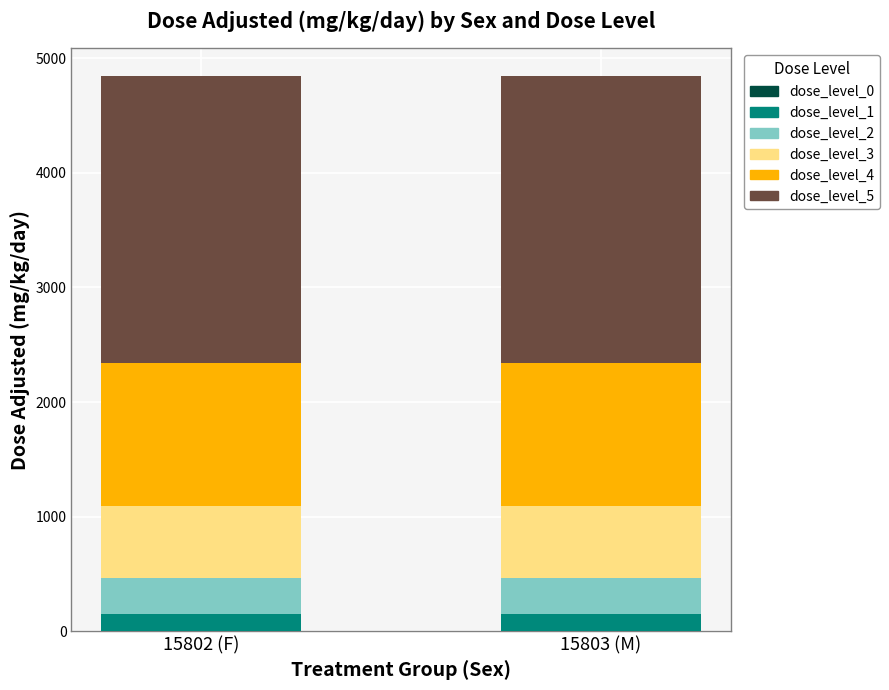

What is the lowest value of the dose_level_1 series?

156